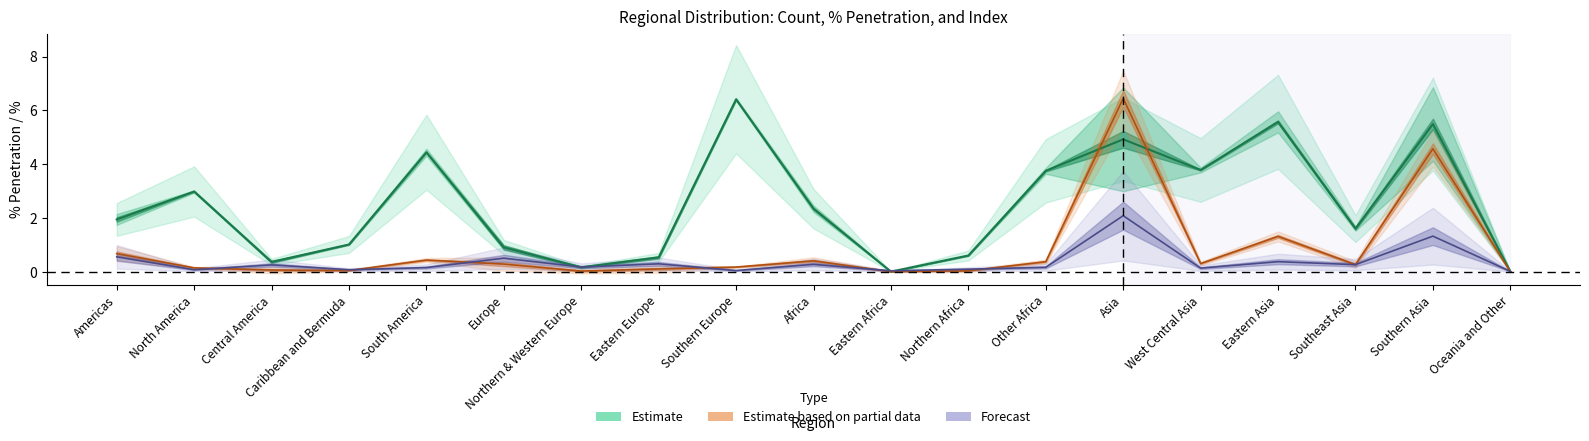

Reading left to right, what are all the values shown in this chart?

Count: Americas=0.7	North America=0.1	Central America=0.1	Caribbean and Bermuda=0.0	South America=0.4	Europe=0.3	Northern & Western Europe=0.0	Eastern Europe=0.1	Southern Europe=0.2	Africa=0.4	Eastern Africa=0.0	Northern Africa=0.0	Other Africa=0.4	Asia=6.4	West Central Asia=0.3	Eastern Asia=1.3	Southeast Asia=0.3	Southern Asia=4.6	Oceania and Other=0.0
Base Count: Americas=0.6	North America=0.1	Central America=0.2	Caribbean and Bermuda=0.1	South America=0.1	Europe=0.5	Northern & Western Europe=0.2	Eastern Europe=0.3	Southern Europe=0.0	Africa=0.3	Eastern Africa=0.0	Northern Africa=0.1	Other Africa=0.2	Asia=2.1	West Central Asia=0.1	Eastern Asia=0.4	Southeast Asia=0.3	Southern Asia=1.3	Oceania and Other=0.0
Pct Pen: Americas=1.9	North America=3.0	Central America=0.4	Caribbean and Bermuda=1.0	South America=4.4	Europe=0.9	Northern & Western Europe=0.2	Eastern Europe=0.5	Southern Europe=6.4	Africa=2.3	Eastern Africa=0.0	Northern Africa=0.6	Other Africa=3.8	Asia=4.9	West Central Asia=3.8	Eastern Asia=5.6	Southeast Asia=1.6	Southern Asia=5.5	Oceania and Other=0.0